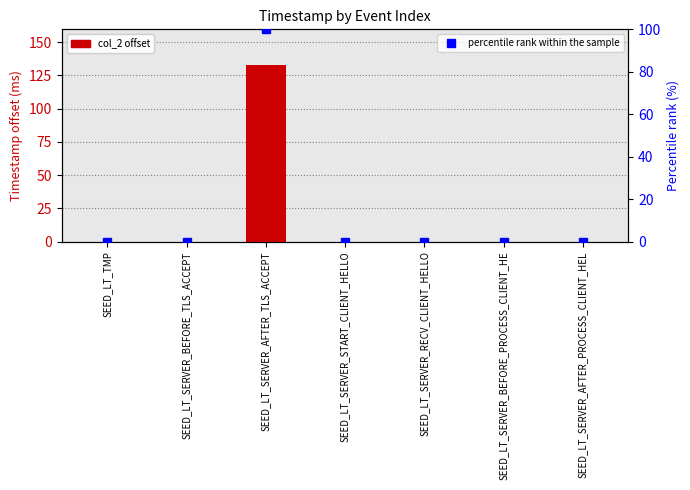

What is the difference between the maximum and second lowest values in the percentile rank within the sample series?

100